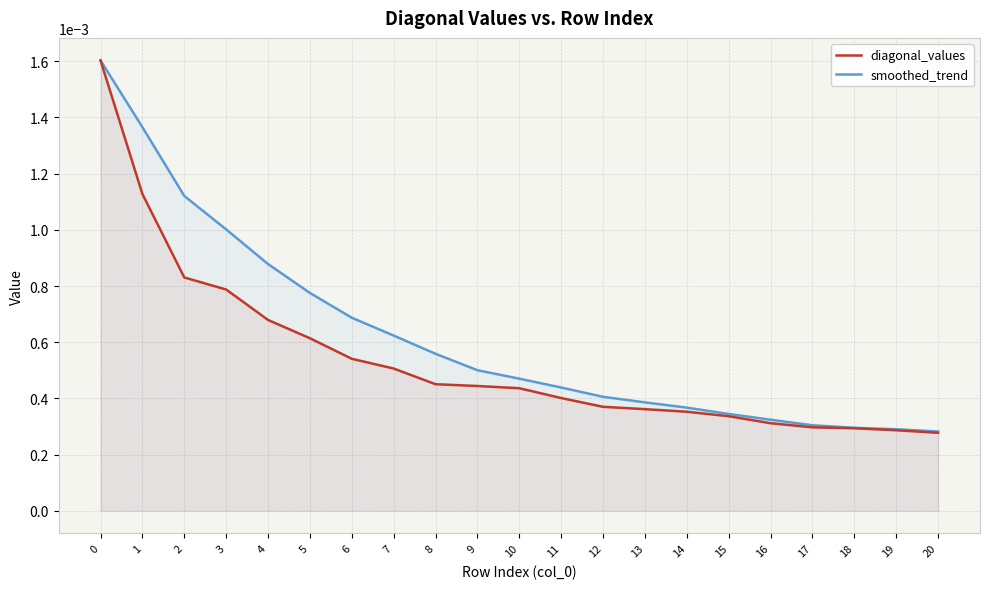

List the series in order of their overall mean, highest first.

smoothed_trend, diagonal_values